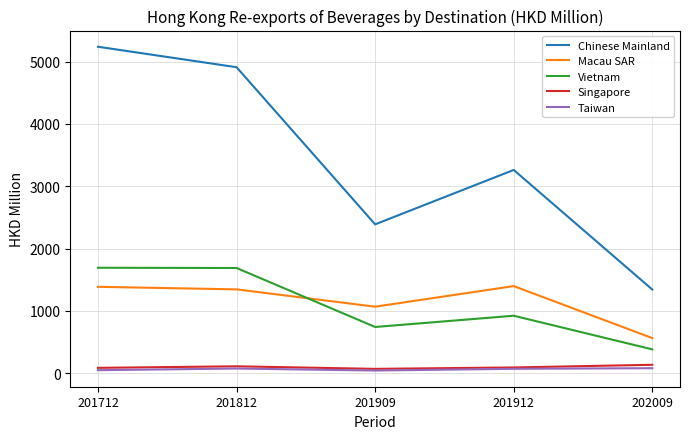

At which category is the sum across all series the highest?

201712